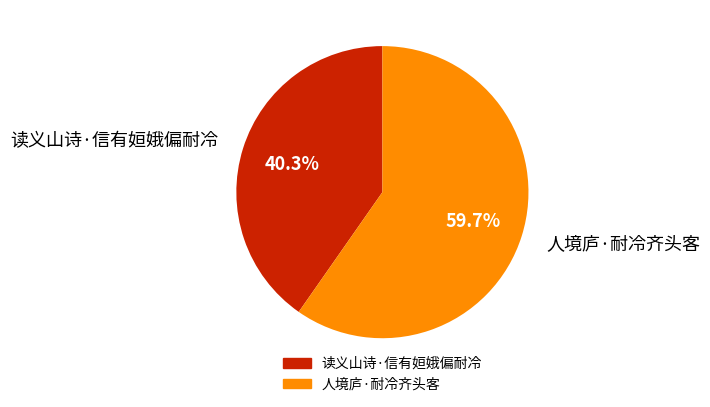

Rank the categories by value from lowest to highest.

读义山诗·信有姮娥偏耐冷, 人境庐·耐冷齐头客